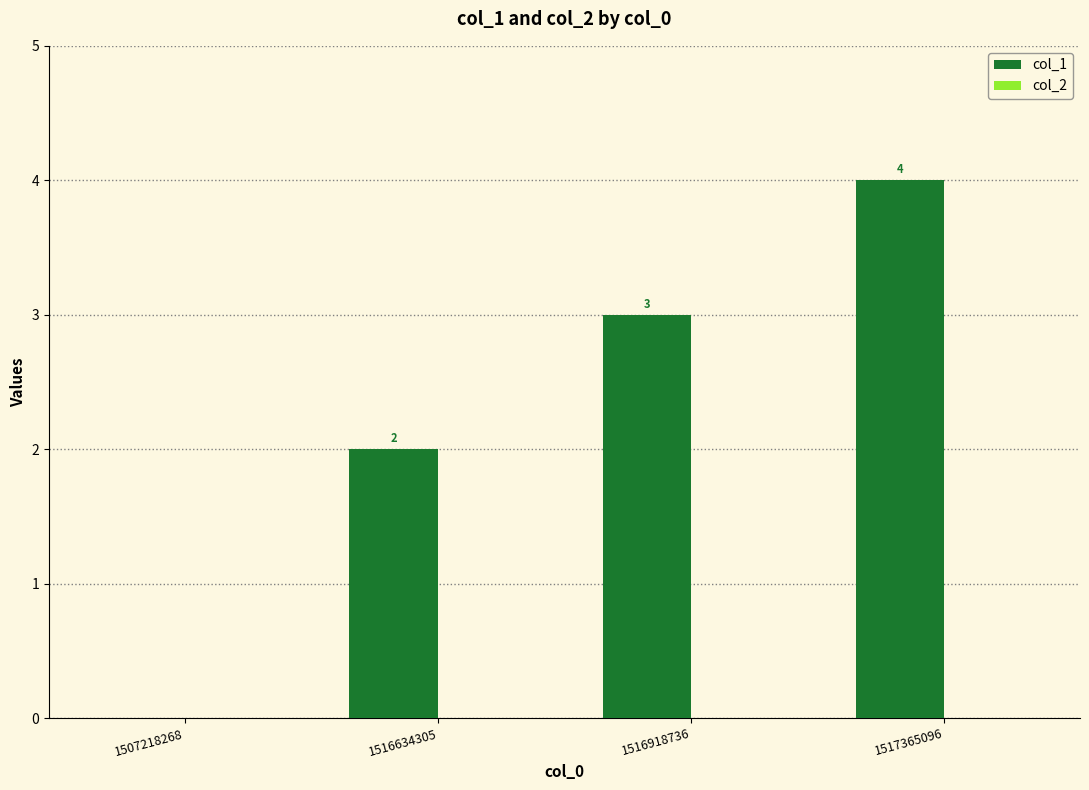

What is the sum of the values at 1517365096 and 1516634305?

6